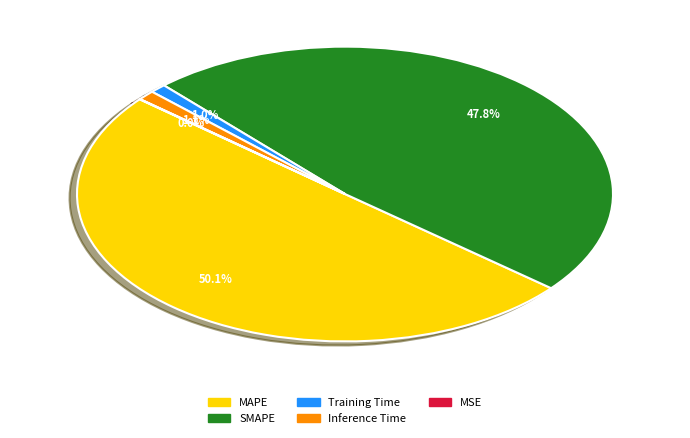

To the nearest percent, what is the combined percentage of Inference Time and SMAPE?

49%